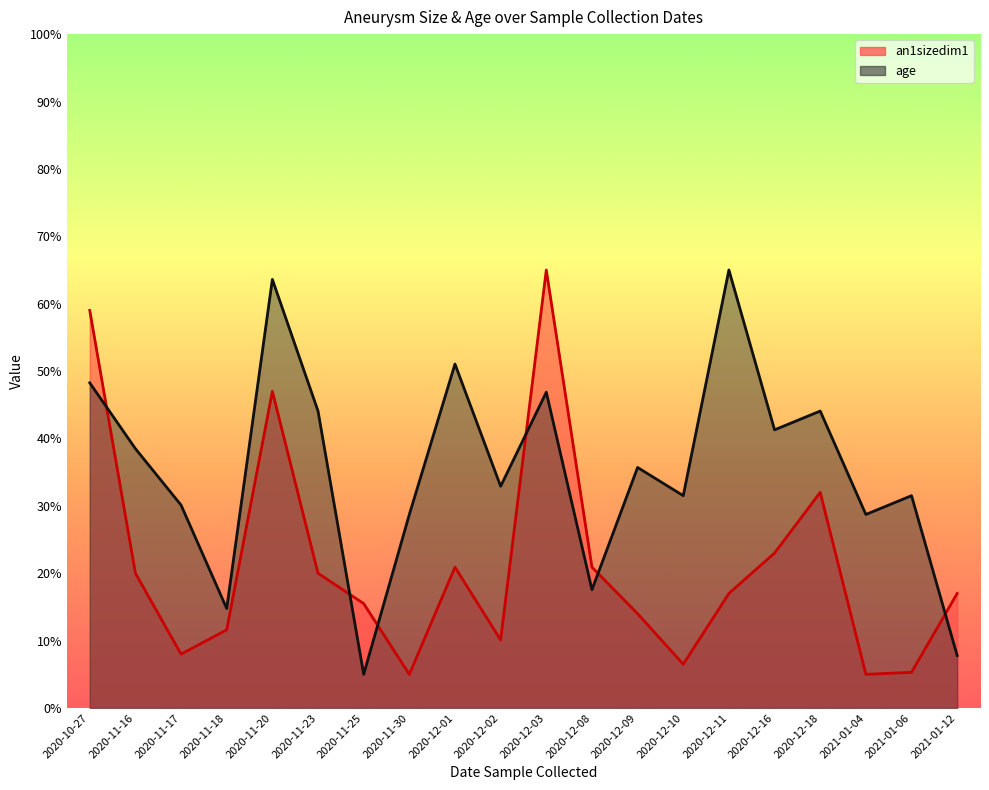

At which category does the chart reach its minimum across all series?

2020-11-30